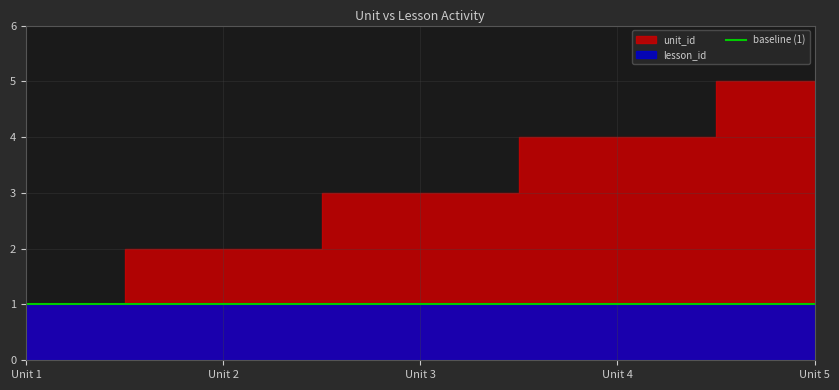

Where is unit_id nearest to the value 3?

3